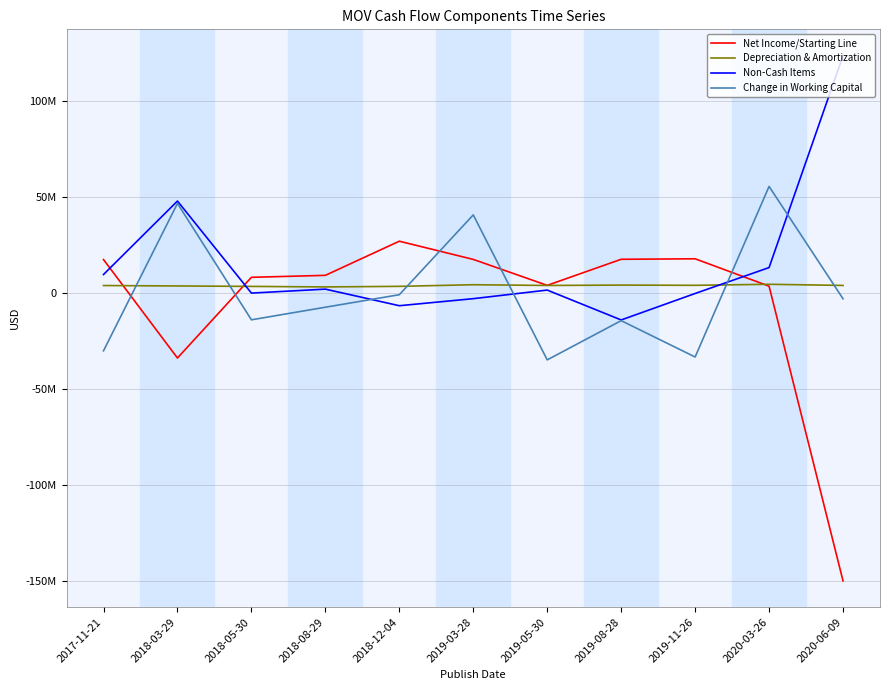

Count the number of data series in this chart.

4